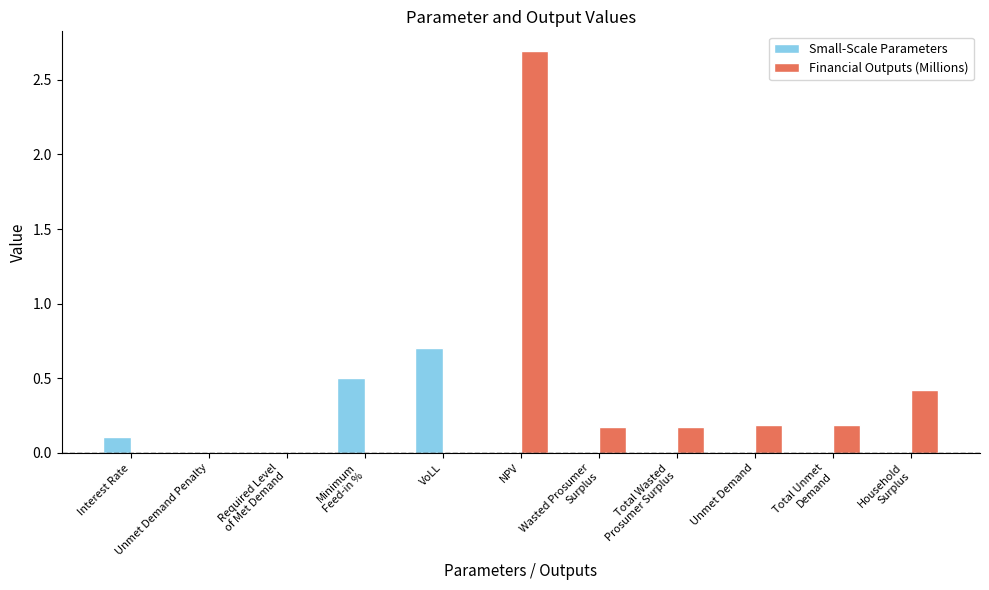

At which category does the chart reach its peak across all series?

NPV